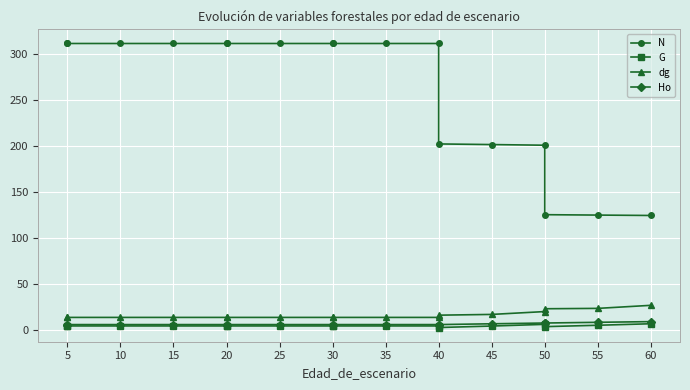

Reading right to left, extract all data points from this chart.

N: 124.7	125.1	125.6	200.9	201.6	202.3	311.2	311.2	311.2	311.2	311.2	311.2	311.2	311.2	311.2	311.2	311.2
G: 7.3	5.6	4.1	6.6	4.8	3.2	4.9	4.9	4.9	4.9	4.9	4.9	4.9	4.9	4.9	4.9	4.9
dg: 27.3	23.9	23.6	20.5	17.4	16.6	14.2	14.2	14.2	14.2	14.2	14.2	14.2	14.2	14.2	14.2	14.2
Ho: 9.6	8.8	8.1	8.1	7.2	6.4	6.4	6.4	6.4	6.4	6.4	6.4	6.4	6.4	6.4	6.4	6.4